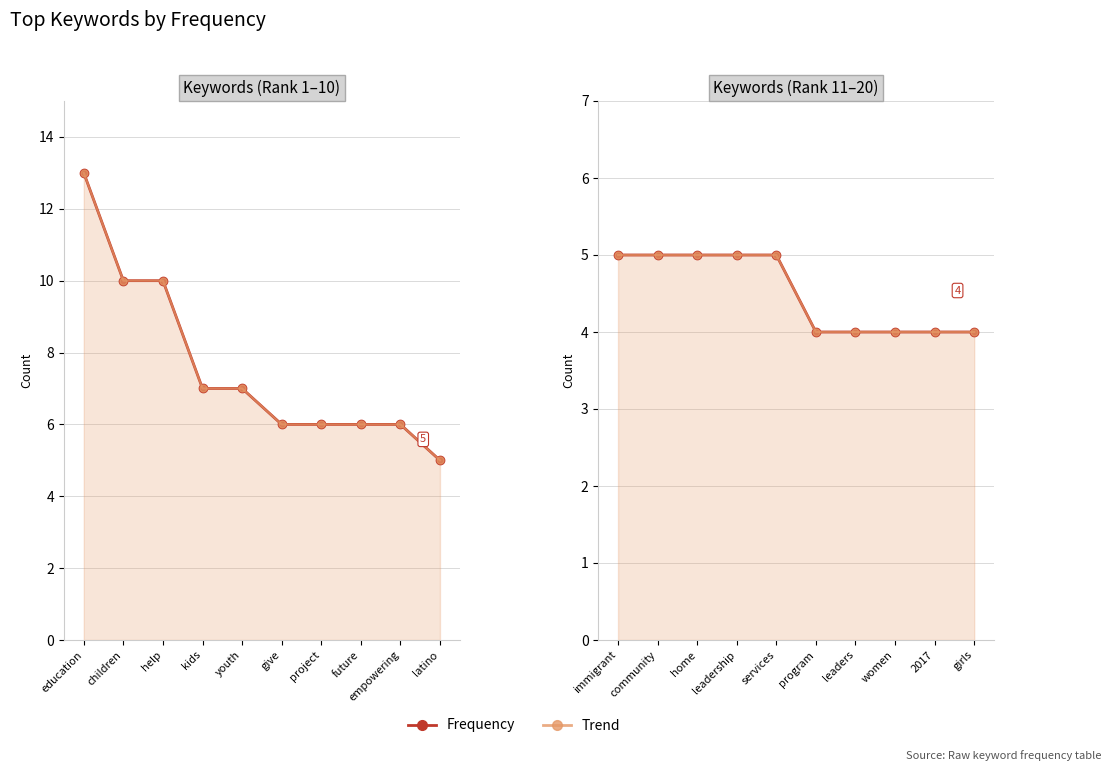

What is the label of the 5th point from the left?

services